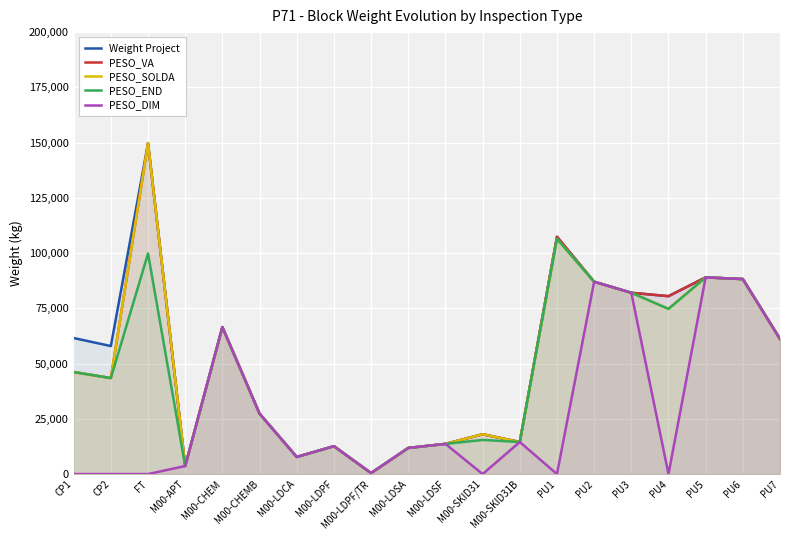

What position from the right is CP1?

20